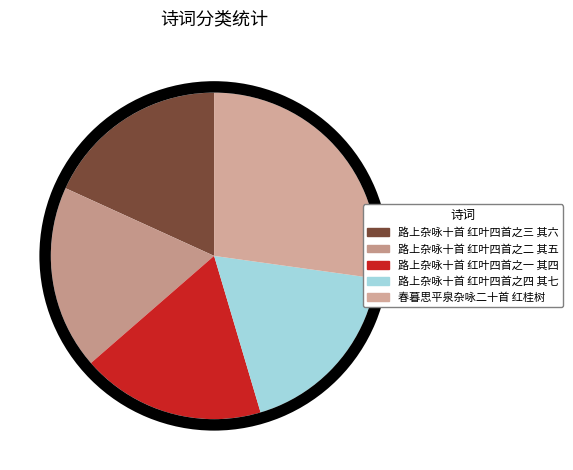

Does 路上杂咏十首 红叶四首之三 其六 represent more than half of the total?

No